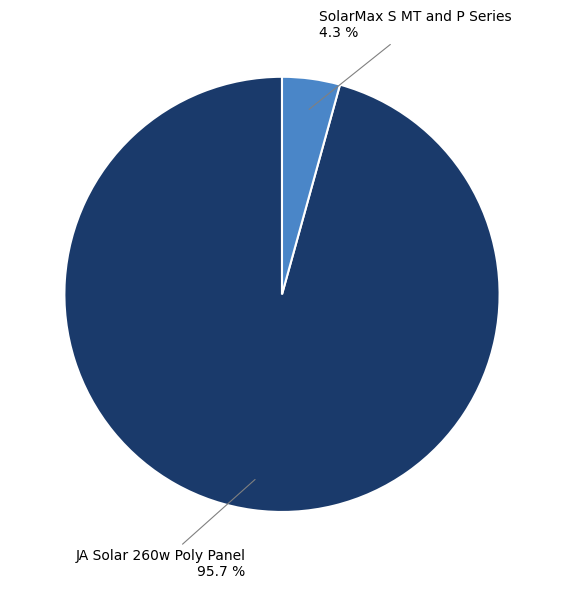

Does any single category account for the majority?

Yes